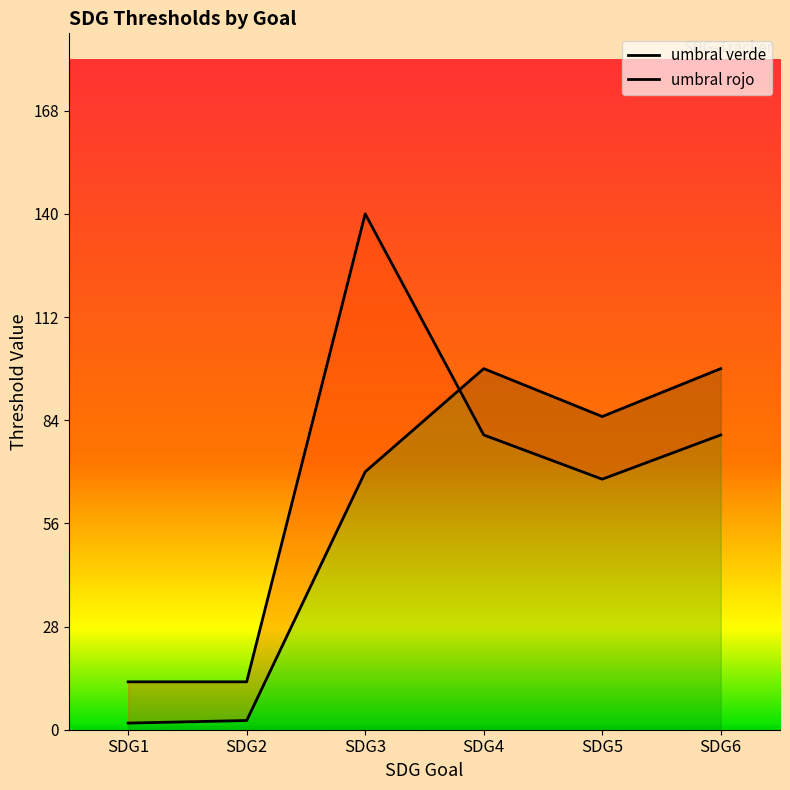

In umbral rojo, how many points are higher than both neighbors (excluding endpoints)?

1